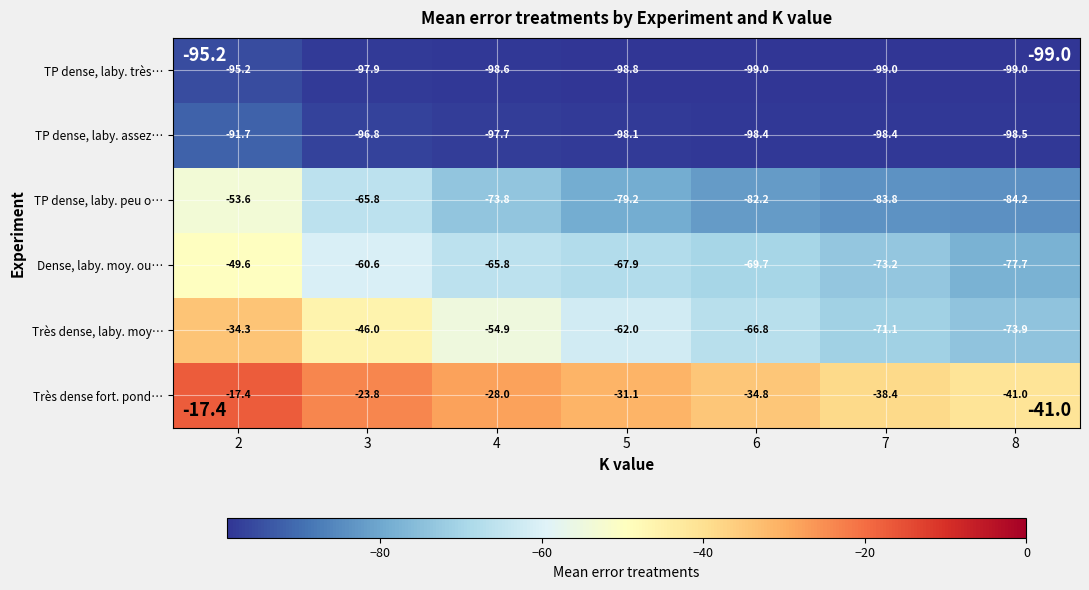

The value of Très dense fort. pond… at 3 is -35.3. True or false?

False